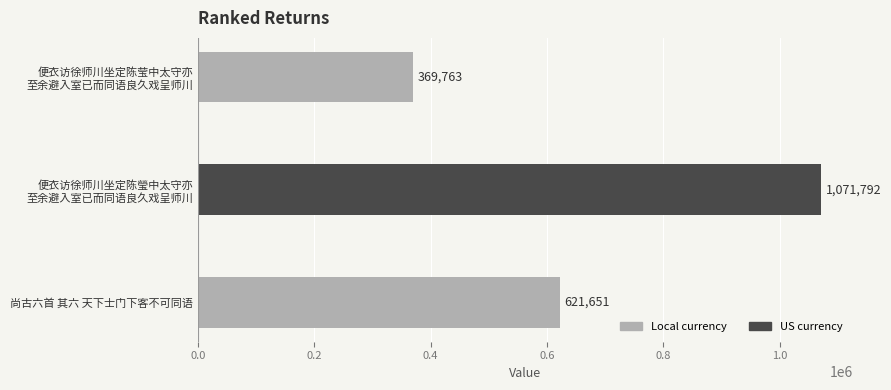

Reading top to bottom, transcribe all the data shown in this chart.

369763	1071792	621651